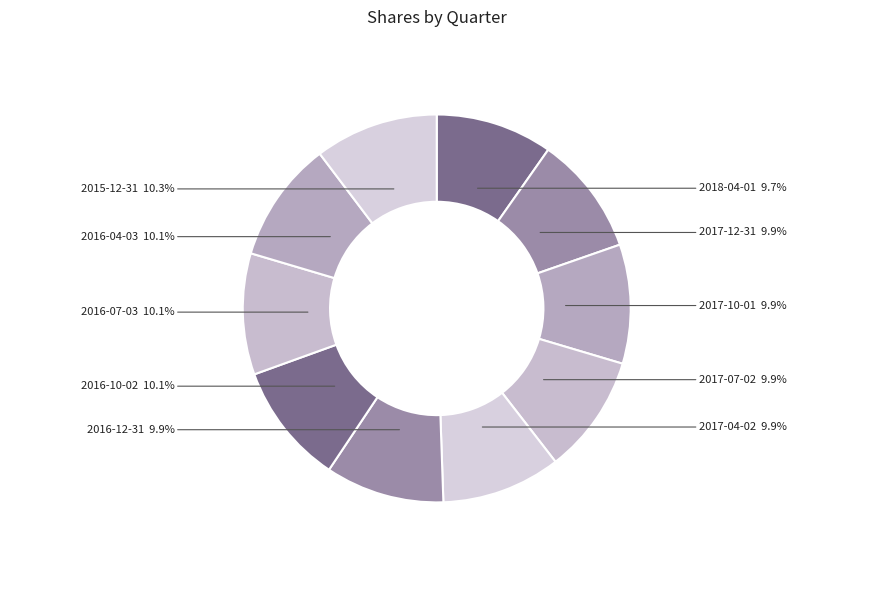

What percentage is the 2016-04-03 slice, to the nearest percent?

10%